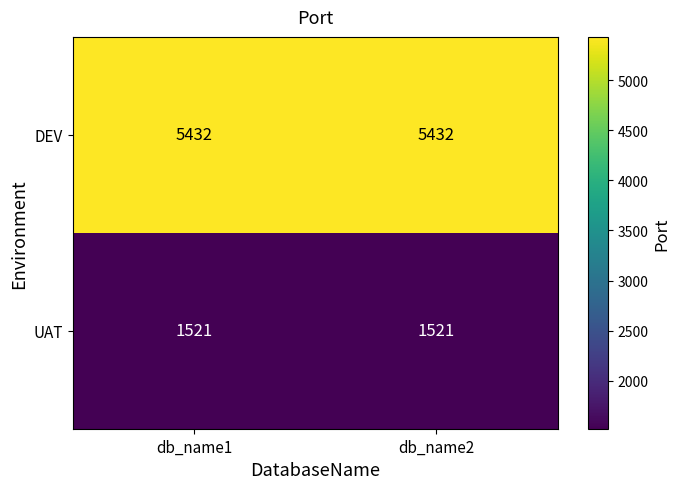

At how many categories does at least one series exceed 5250?

2